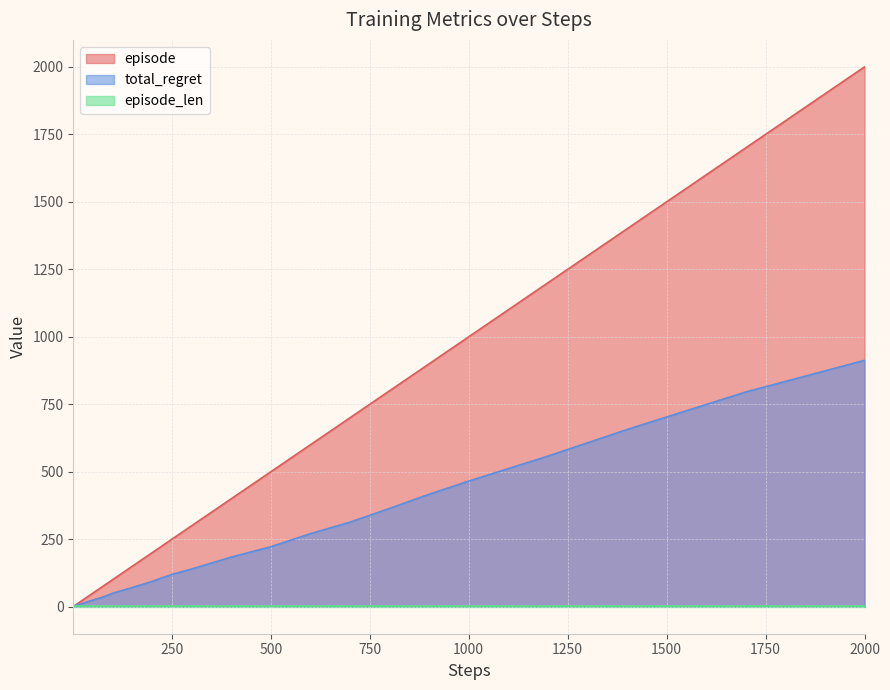

True or false: total_regret and episode intersect in this chart.

False